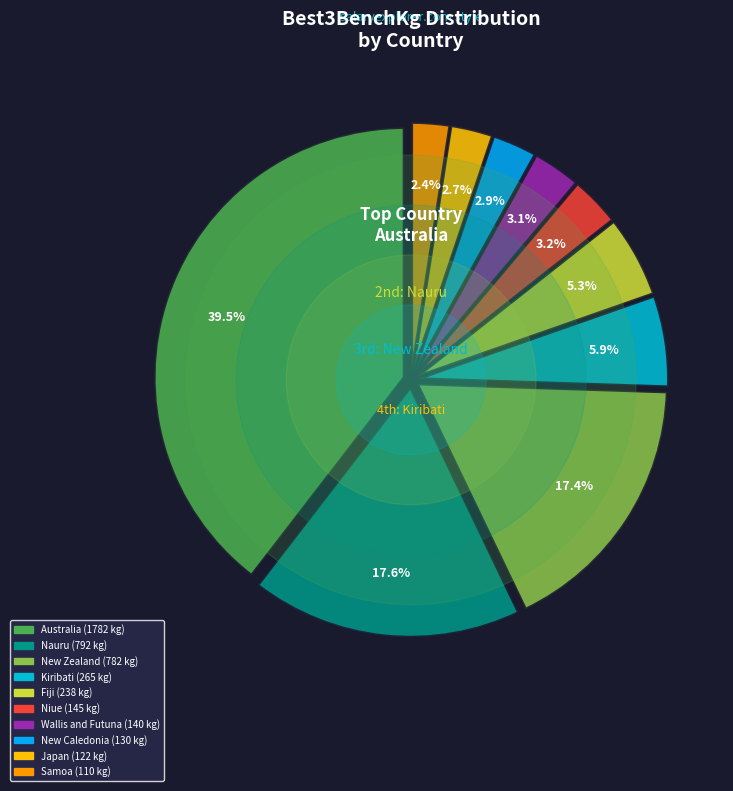

What percentage is the Fiji slice, to the nearest percent?

5%